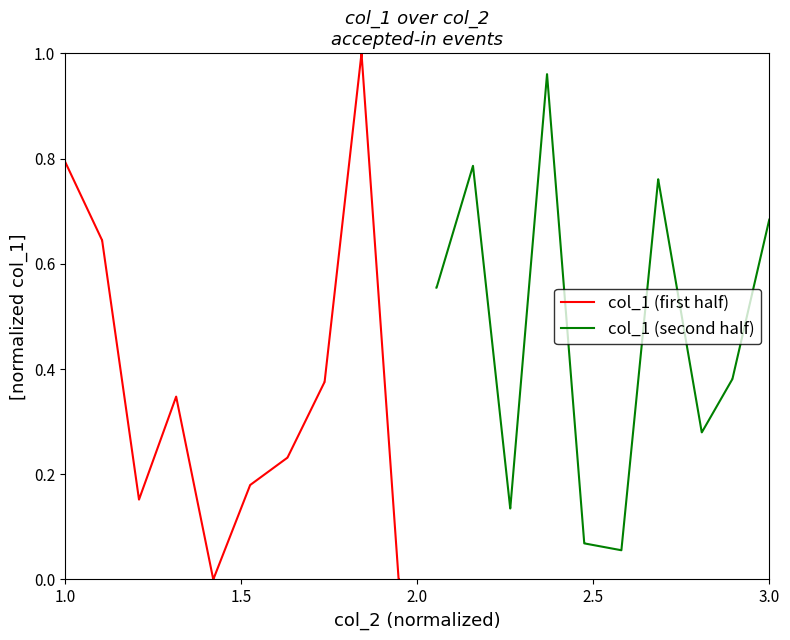

What is the difference between the maximum and second lowest values in the col_1 (first half) series?

1.0